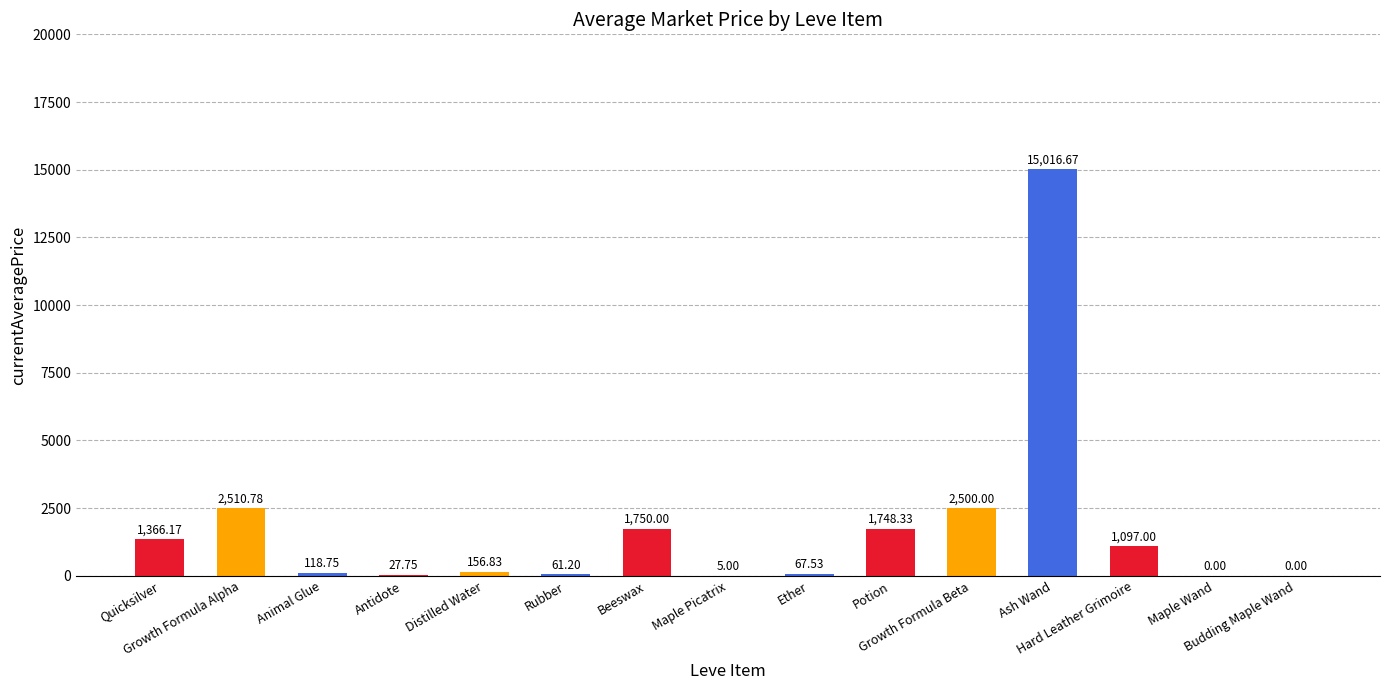

True or false: the data shows 960.4 at Growth Formula Beta.

False